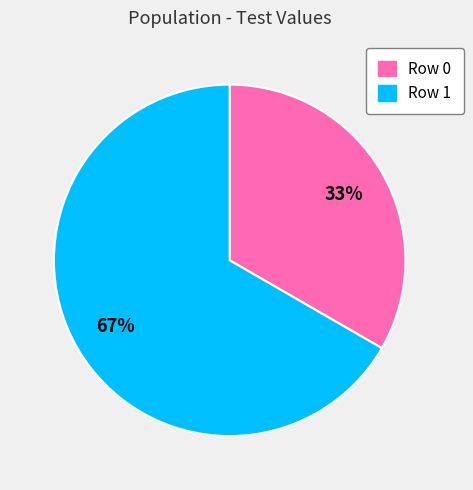

Is there a majority slice in this chart?

Yes